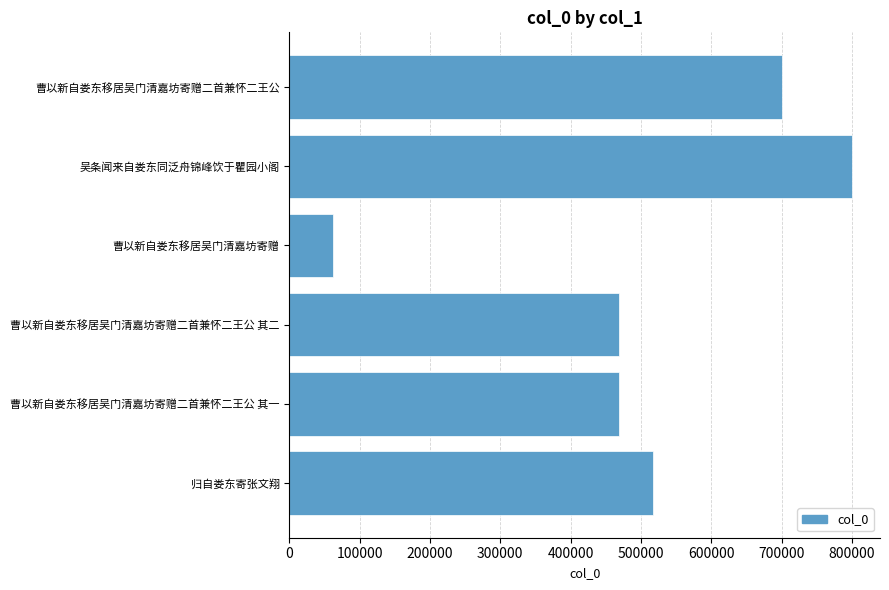

Approximately how many times larger is the value at 曹以新自娄东移居吴门清嘉坊寄赠二首兼怀二王公 compared to 曹以新自娄东移居吴门清嘉坊寄赠二首兼怀二王公 其二?

1.5